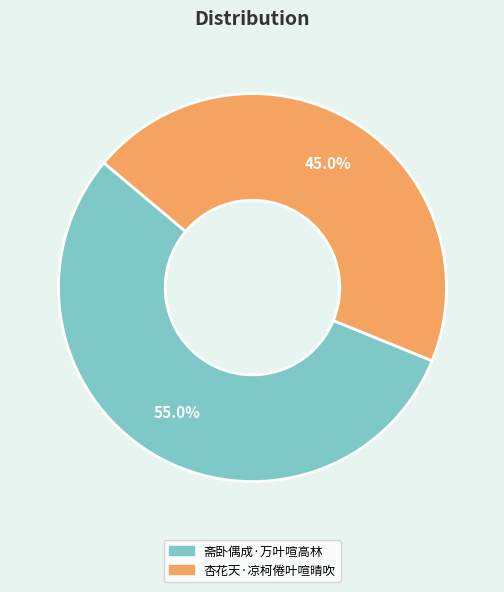

Rank the categories by value from highest to lowest.

斋卧偶成·万叶喧高林, 杏花天·凉柯倦叶喧晴吹